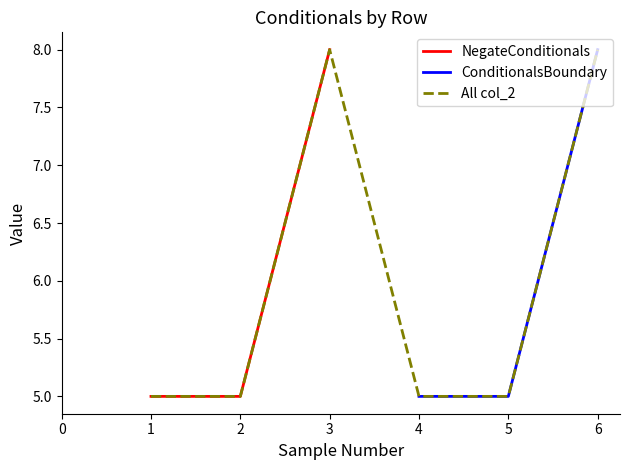

The value of NegateConditionals at 2 is 7. True or false?

False